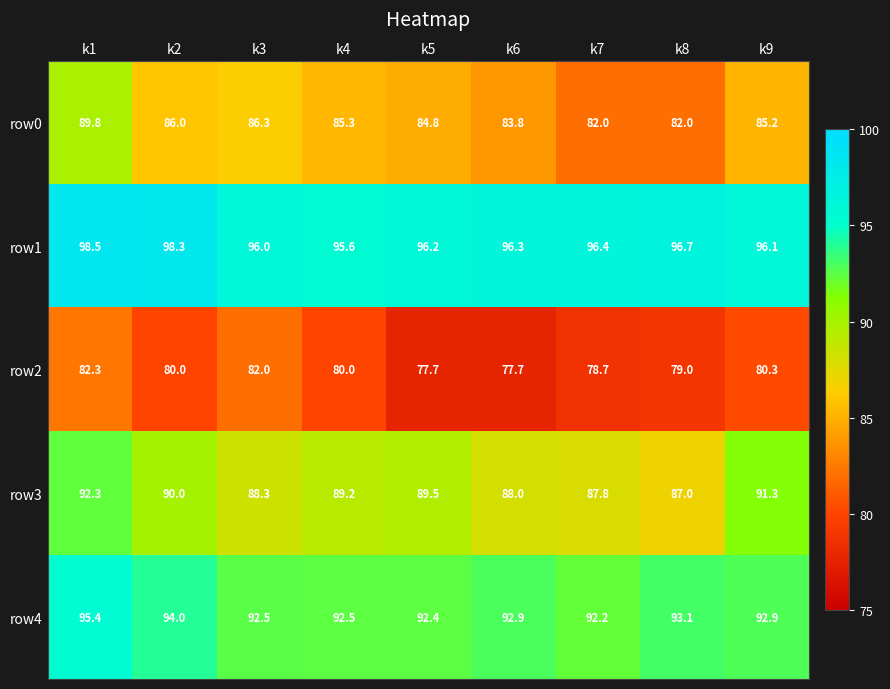

Which series has the widest spread of values?

row0